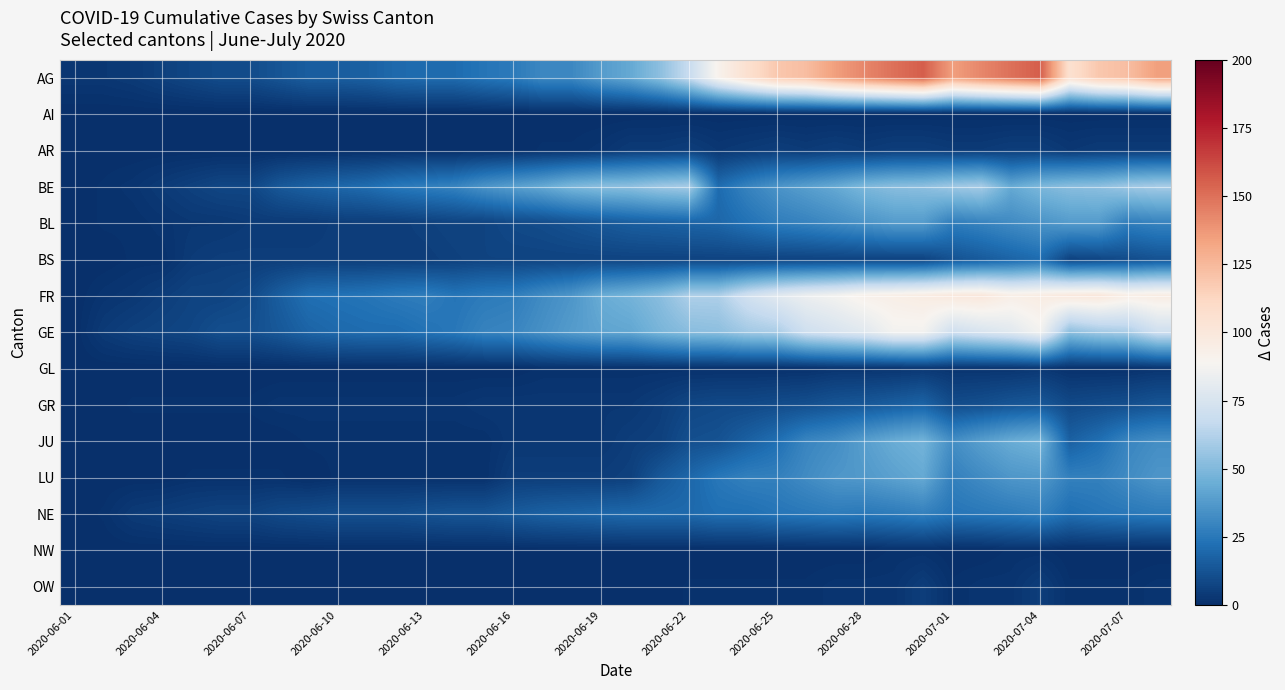

List the series in order of their peak value, highest first.

AG, FR, GE, BE, JU, LU, BL, NE, BS, GR, AR, OW, GL, NW, AI